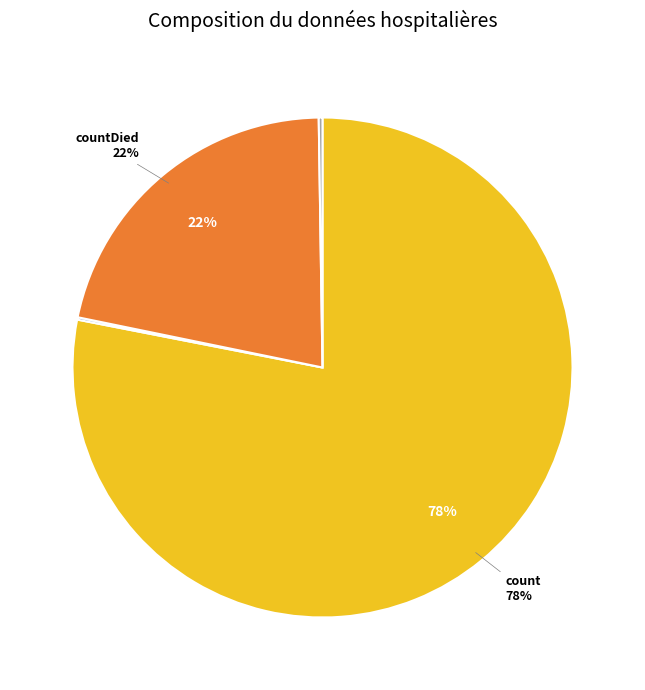

To the nearest percent, what is the difference between the largest and smallest slice percentages?

78%